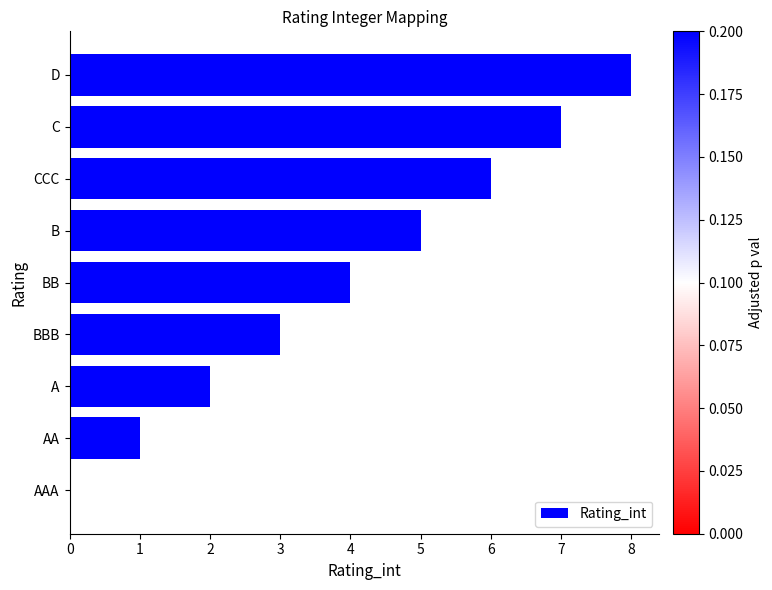

Are the bars grouped side by side (vs. stacked)?

No